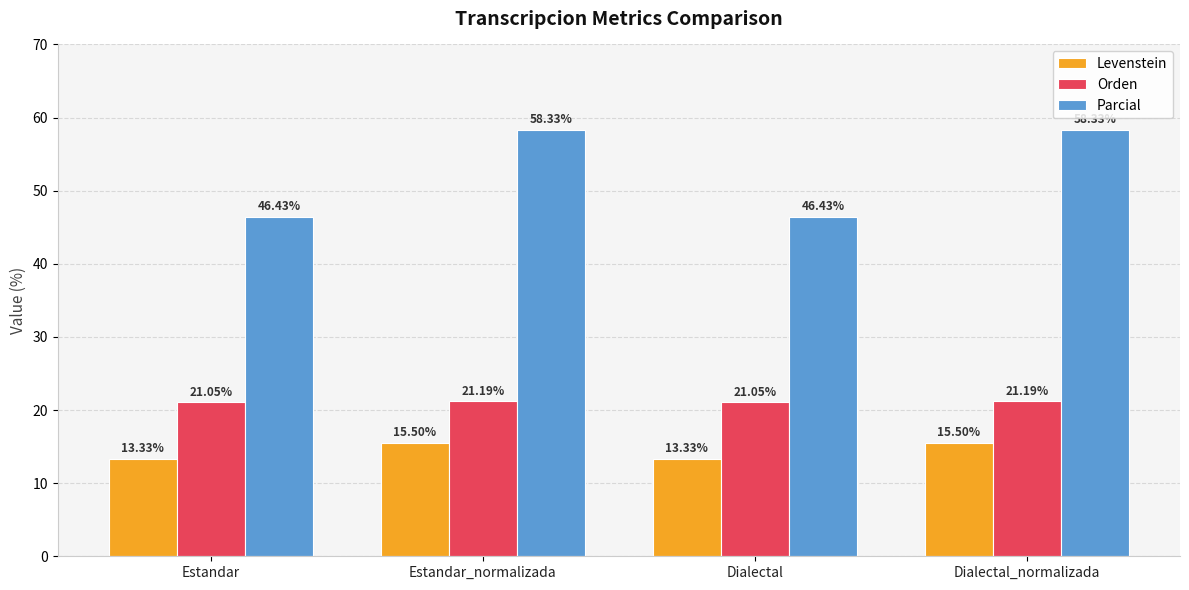

Which series has the largest total across all categories?

Parcial